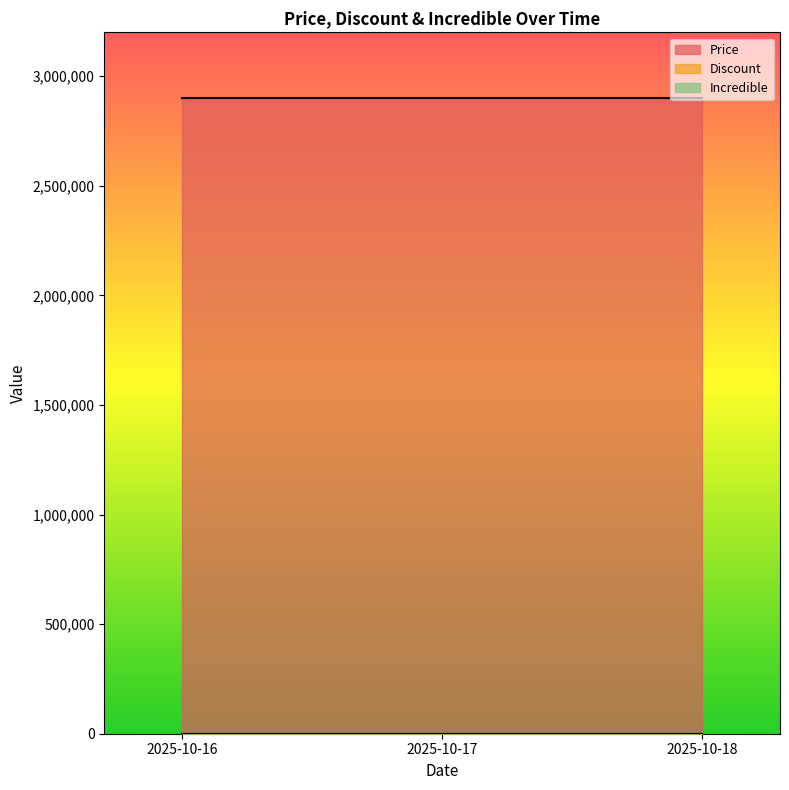

Which series has the largest total across all categories?

Price